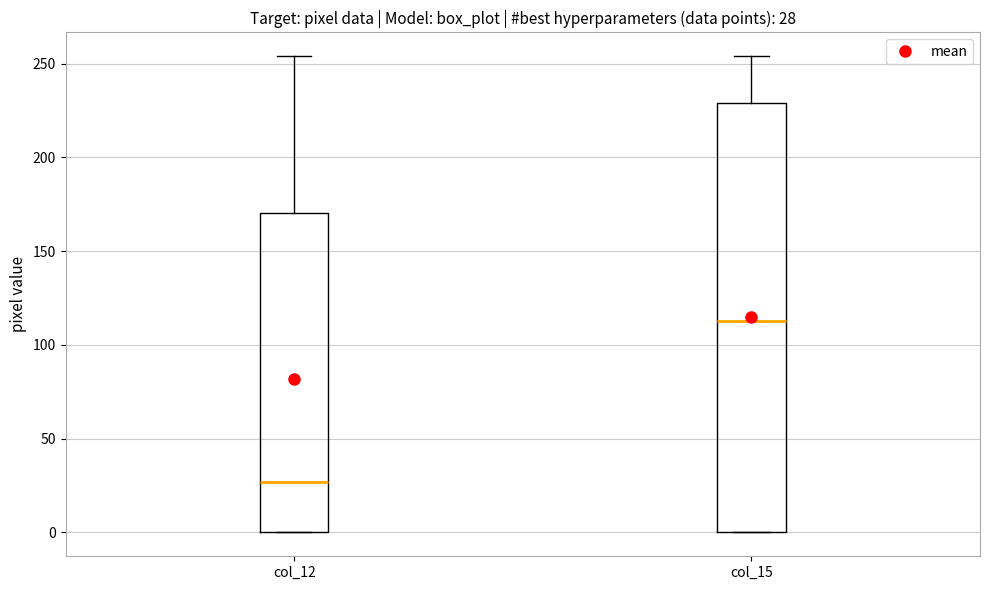

Which box is the tallest, from its lower edge to its upper edge?

col_15